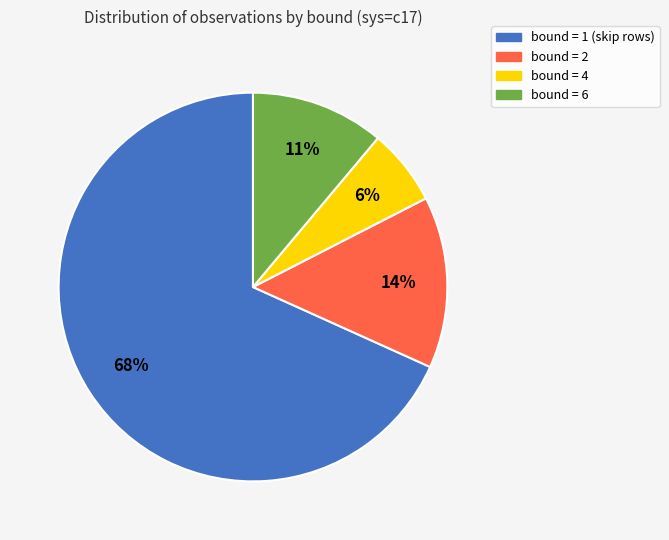

To the nearest percent, what is the average slice percentage?

25%